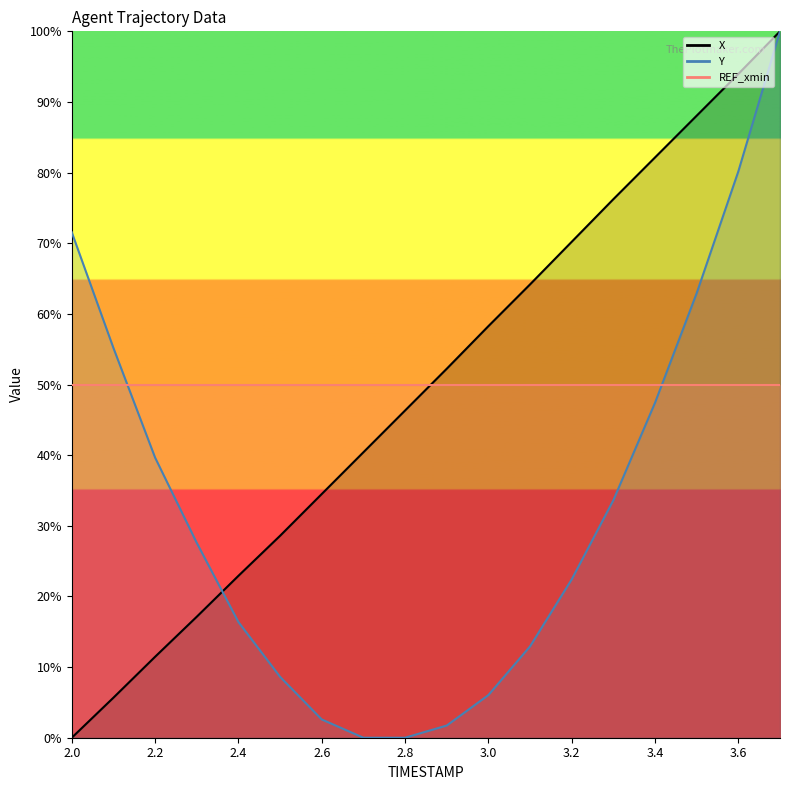

How many categories are shown in the chart?

18